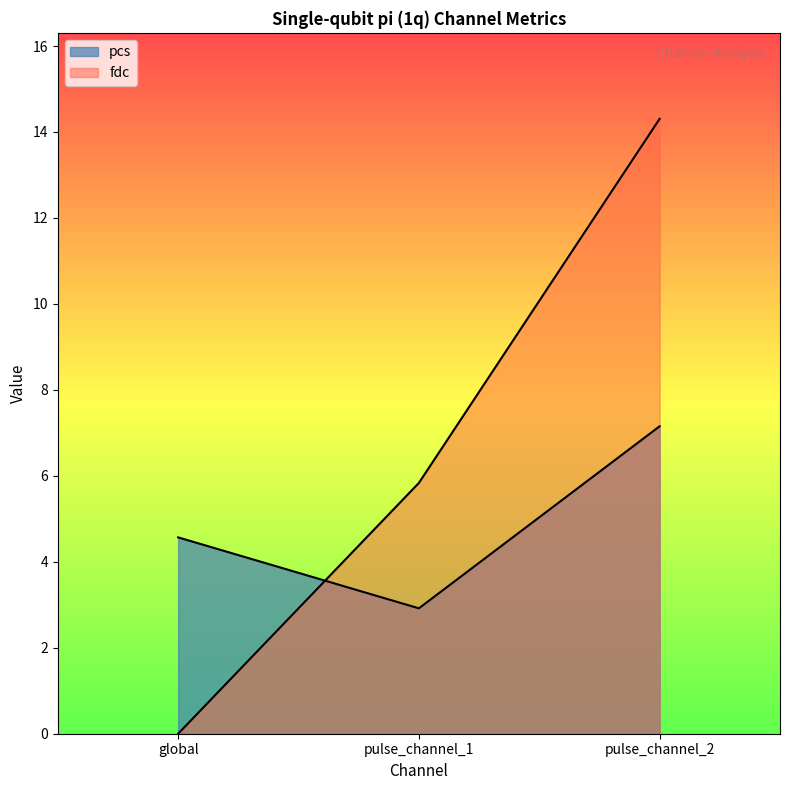

How many values in the fdc series exceed 5?

2